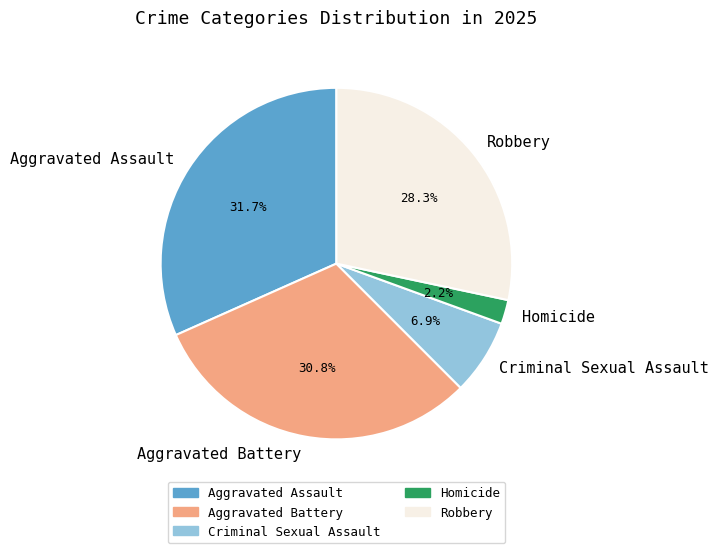

Rank the categories by value from highest to lowest.

Aggravated Assault, Aggravated Battery, Robbery, Criminal Sexual Assault, Homicide